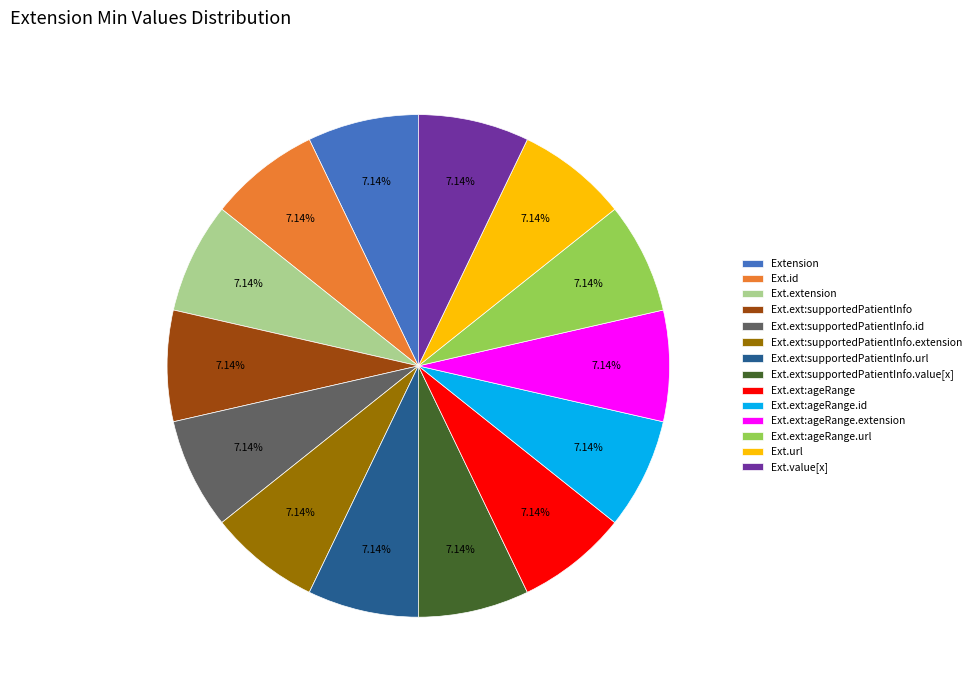

Is there any slice that represents more than half of the pie?

No